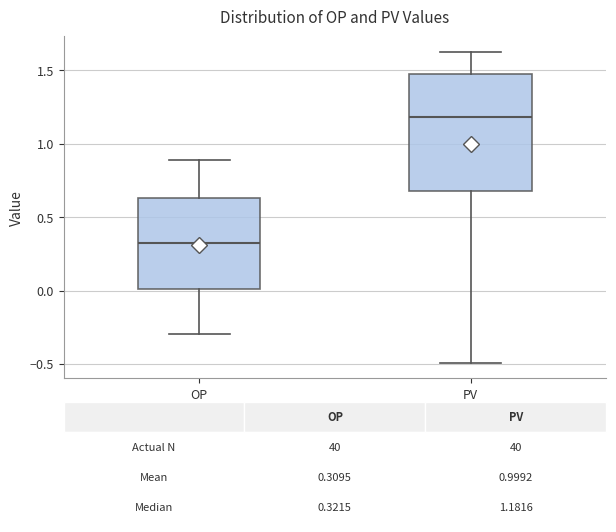

Comparing the boxes themselves (not the whiskers), which one is the tallest?

PV